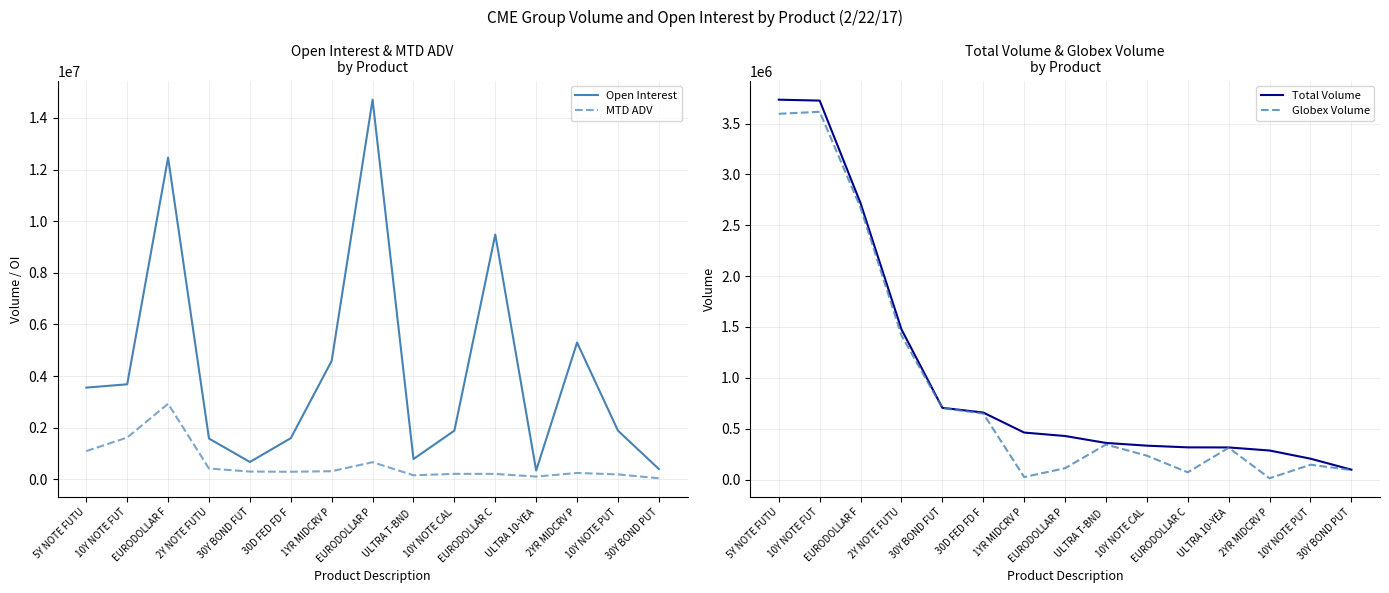

What is the average value of the Globex Volume series?

933458